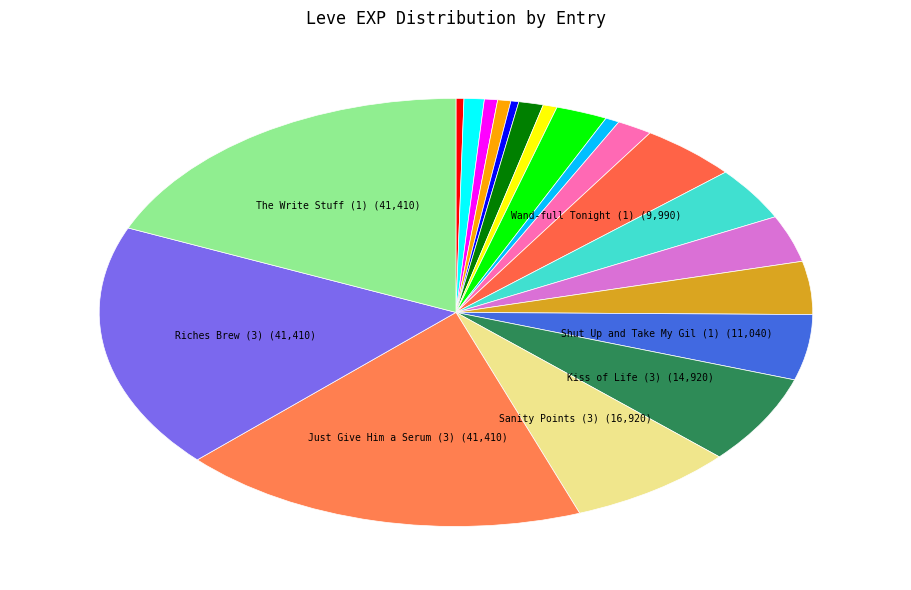

How many slices are in this pie chart?

20